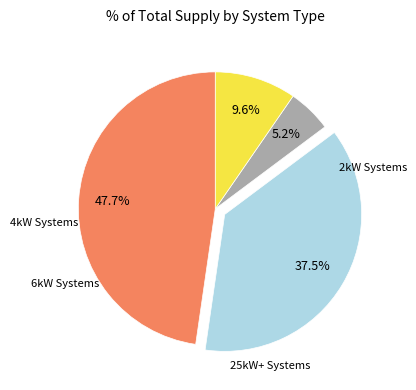

Is there any slice that represents more than half of the pie?

No